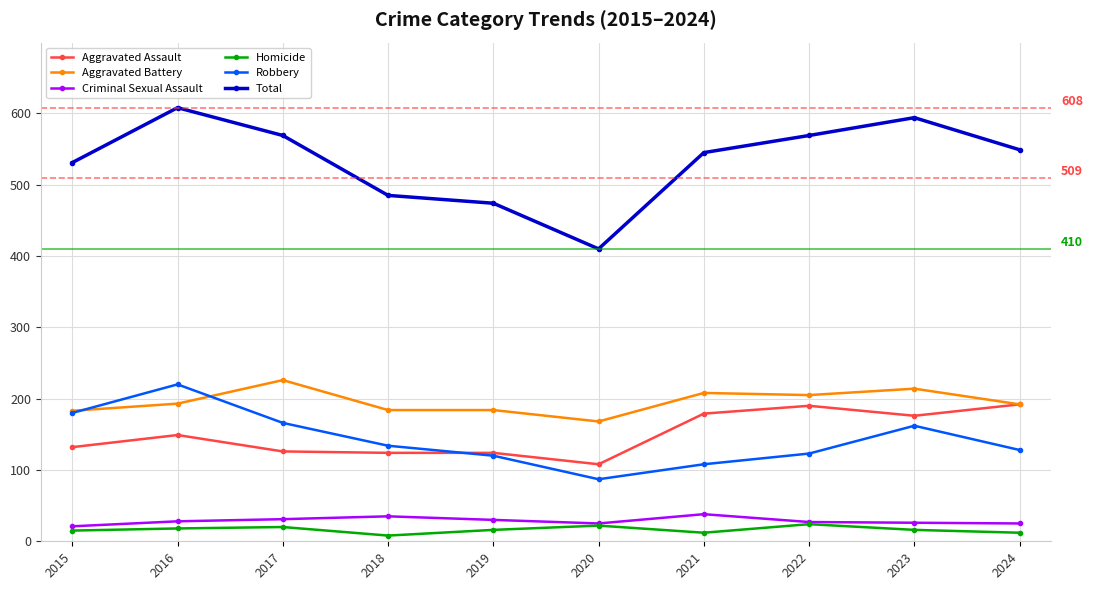

What is the value of the Total point at the 7th from the left?

545